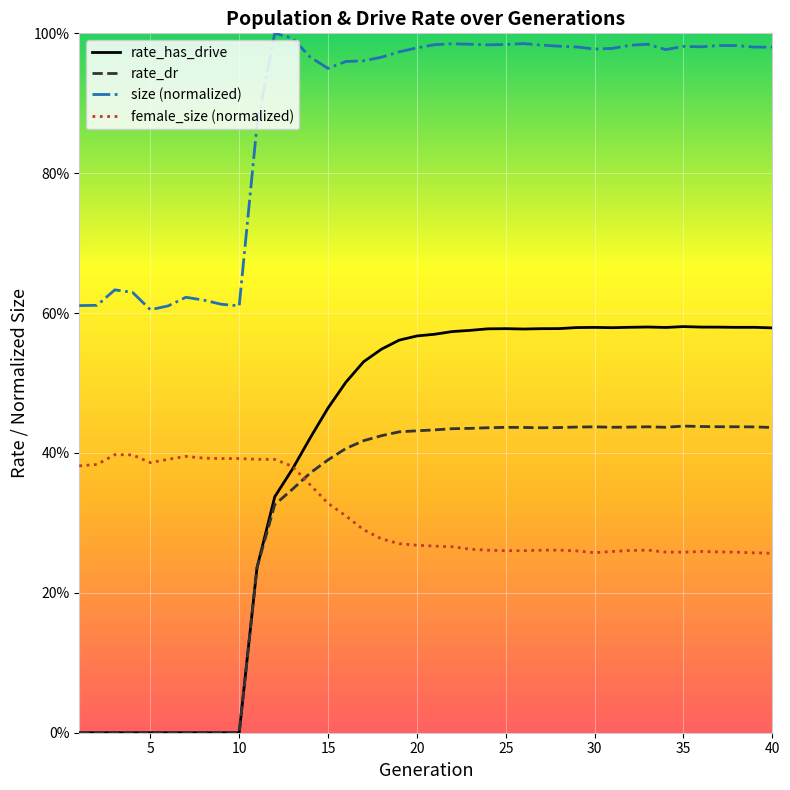

Is this an area chart (filled region under the line)?

No